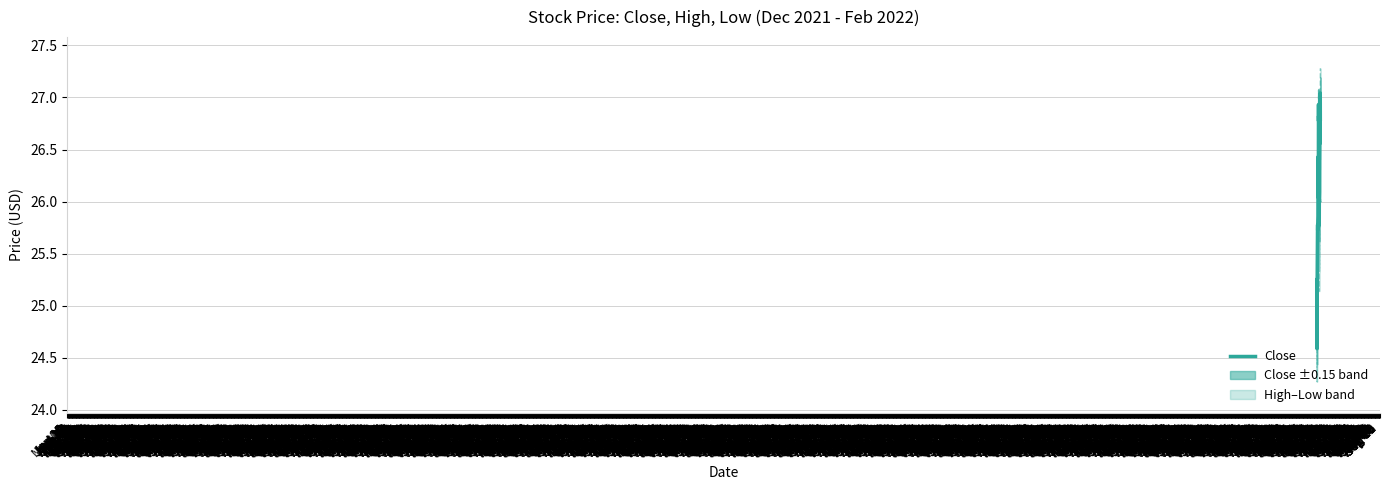

What is the highest value of the High series?

27.3